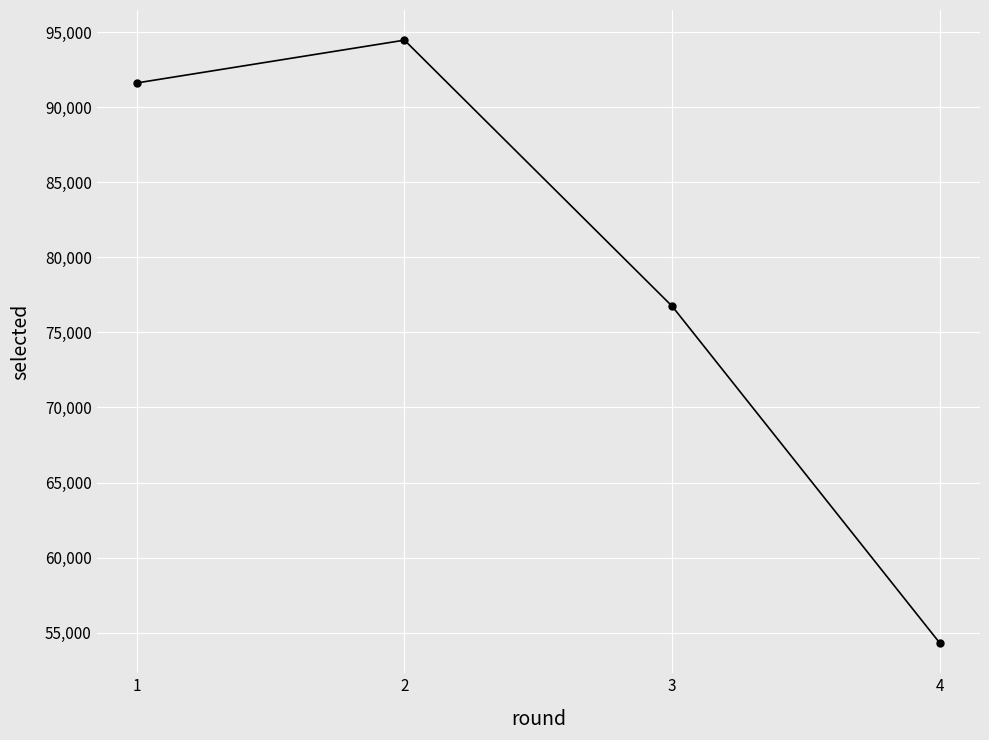

What value does the data have at 2, to the nearest 100?

94500